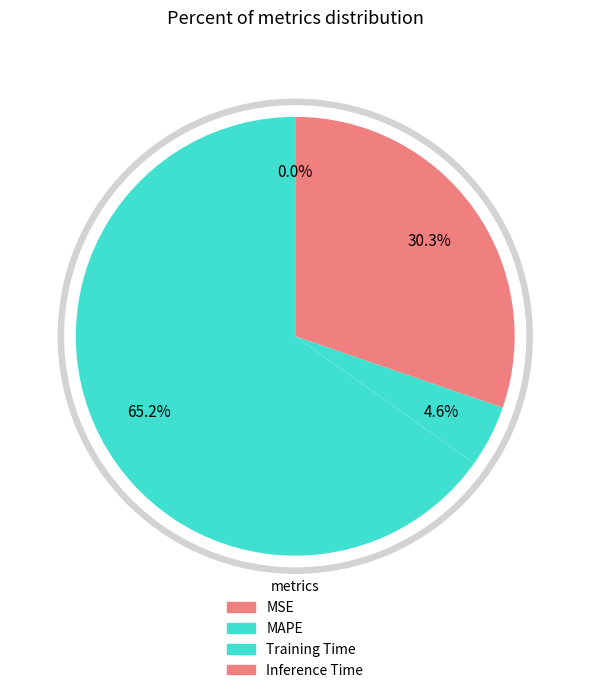

The Inference Time slice represents 45% of the pie. True or false?

False